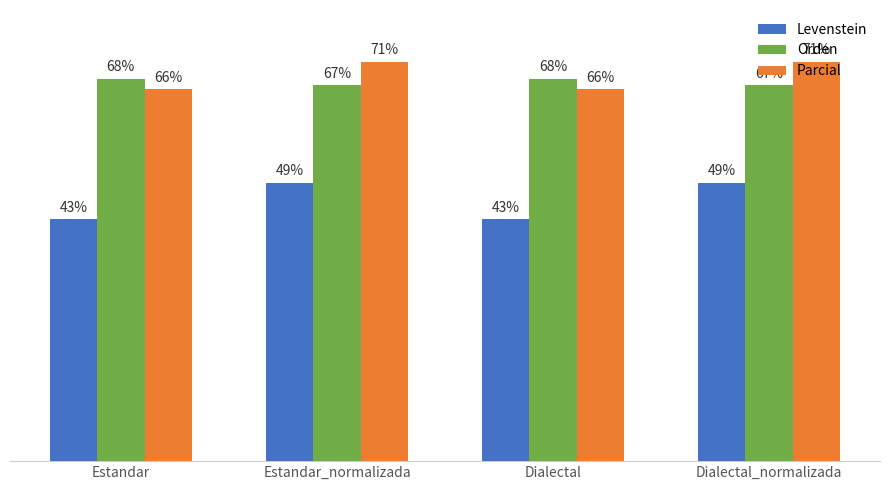

Where does the Parcial series first go above 70?

Estandar_normalizada